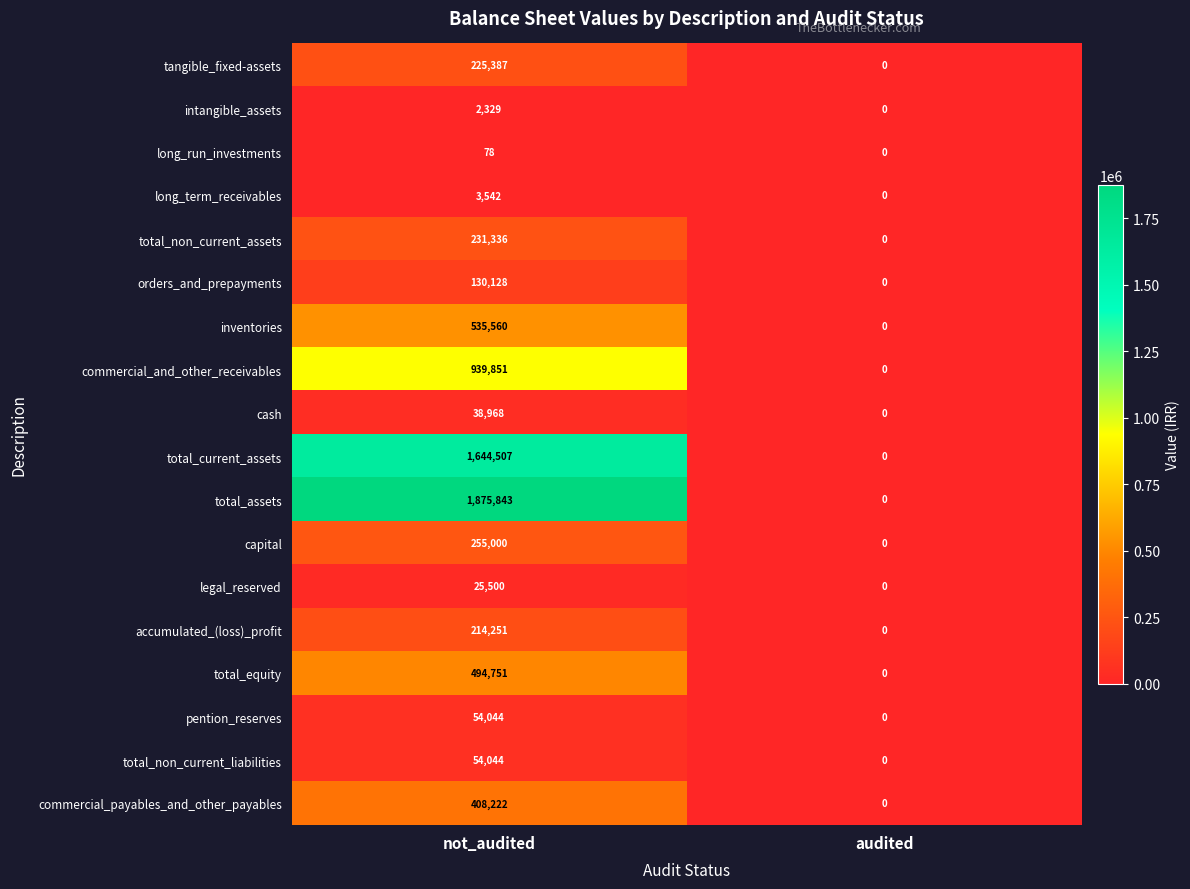

At which category is the sum across all series the highest?

not_audited